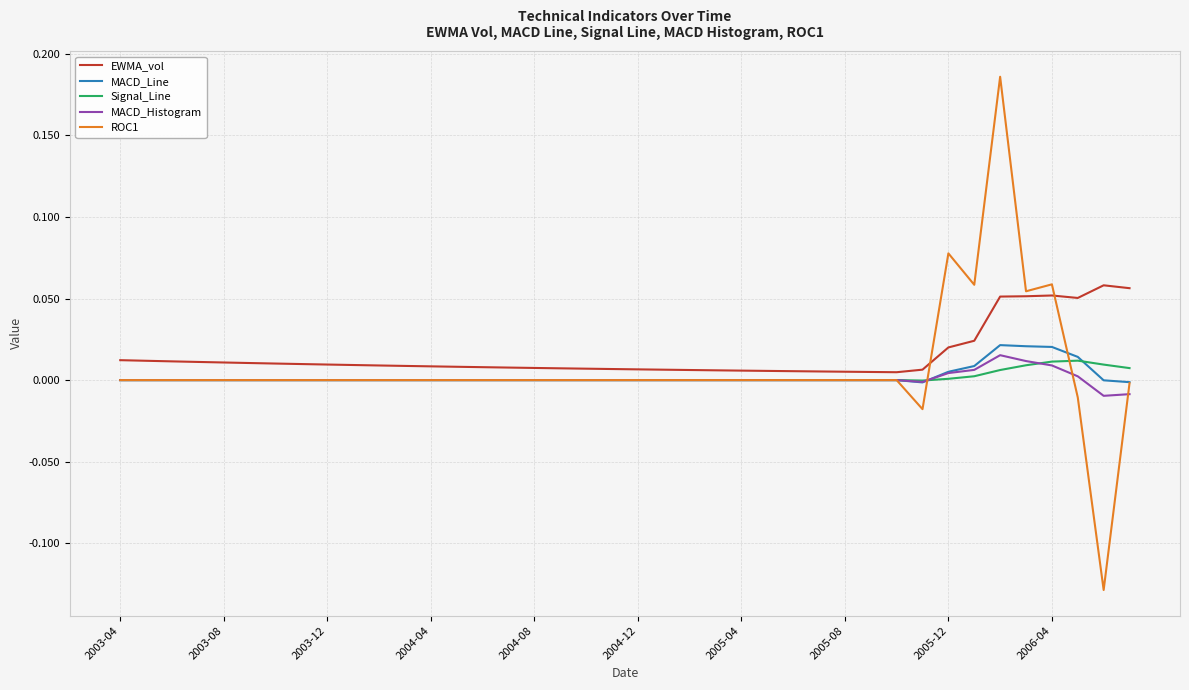

Which category has the highest value across all series?

34